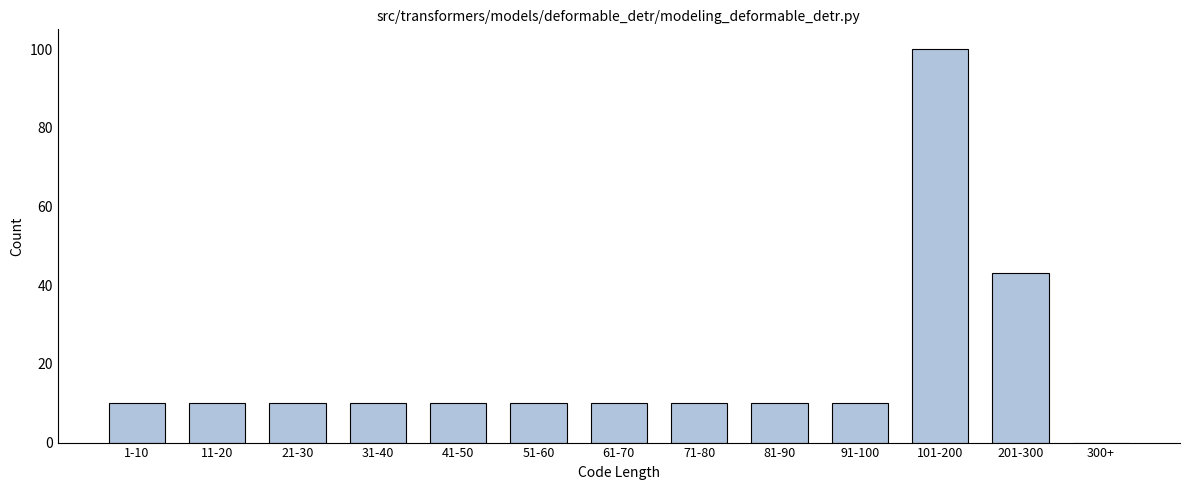

Reading left to right, list all the values displayed in this chart.

1-10=10	11-20=10	21-30=10	31-40=10	41-50=10	51-60=10	61-70=10	71-80=10	81-90=10	91-100=10	101-200=100	201-300=43	300+=0